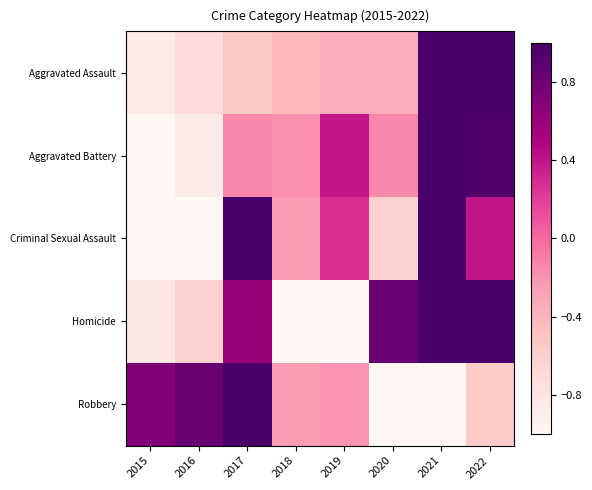

What is the total value across all series at 2015?

-3.0